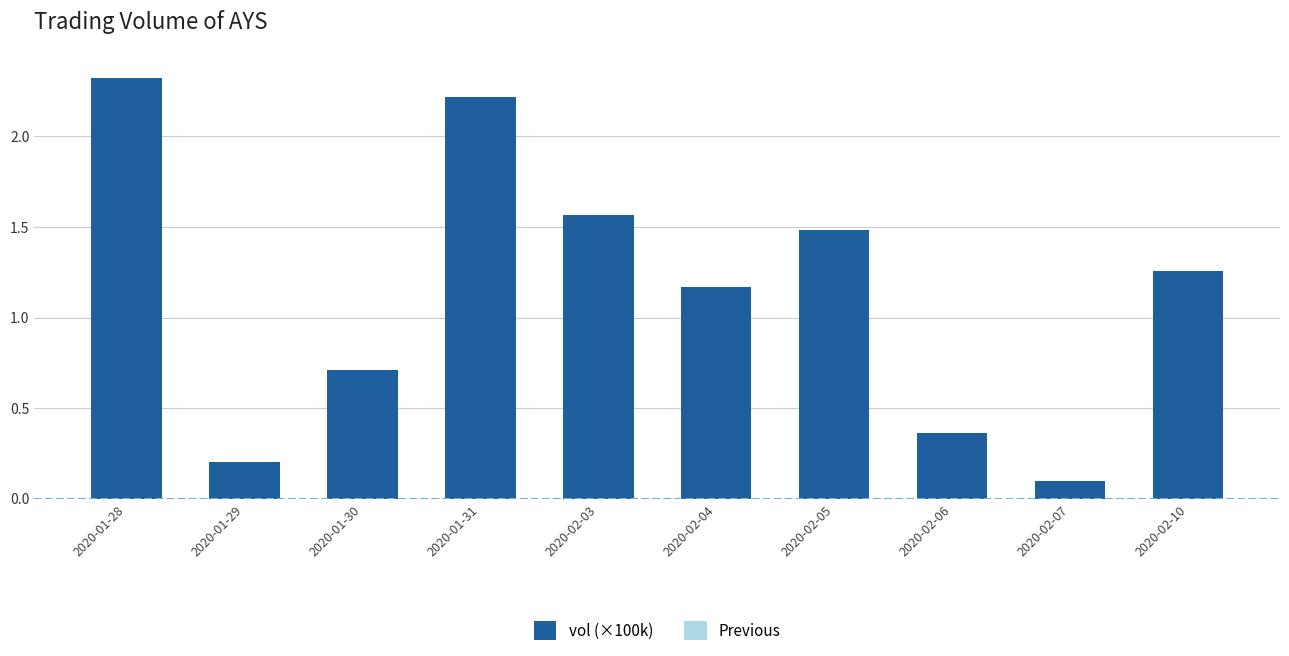

How many values are below 1?

4